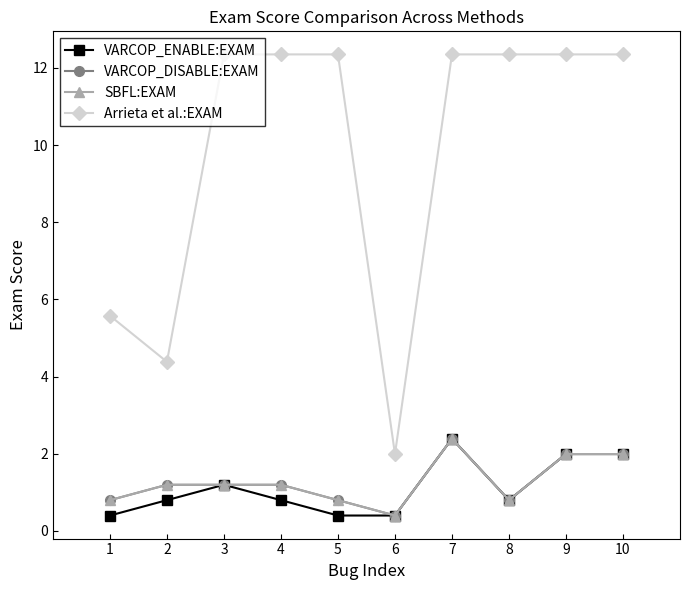

How many interior local peaks does the VARCOP_ENABLE:EXAM series have?

2